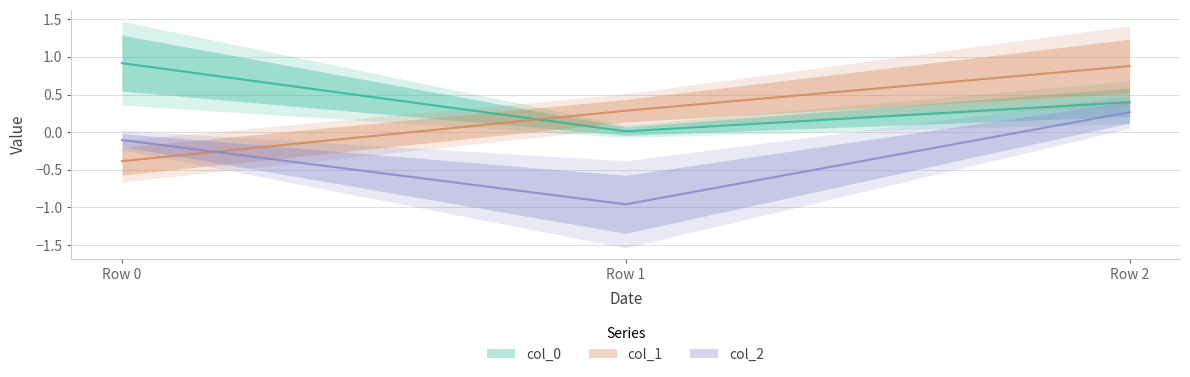

Which series has the widest spread of values?

col_1